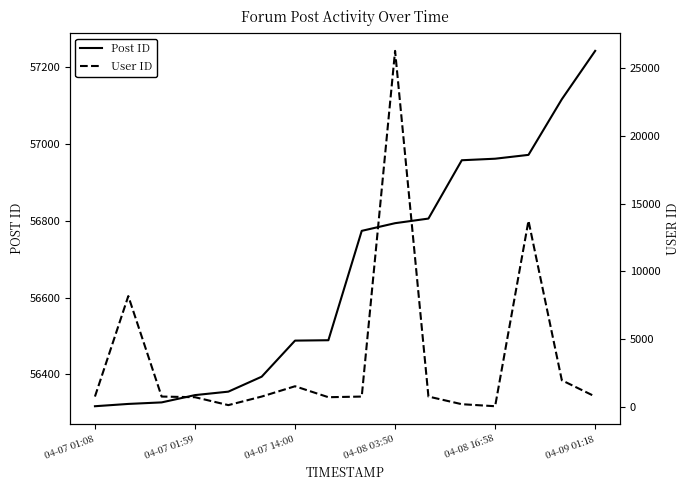

True or false: User ID and Post ID intersect in this chart.

False